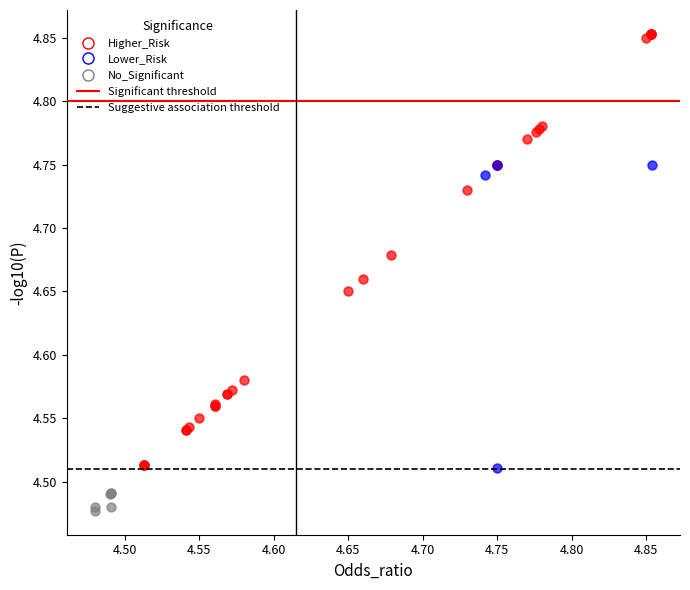

Which series contains the highest Y value?

Higher_Risk